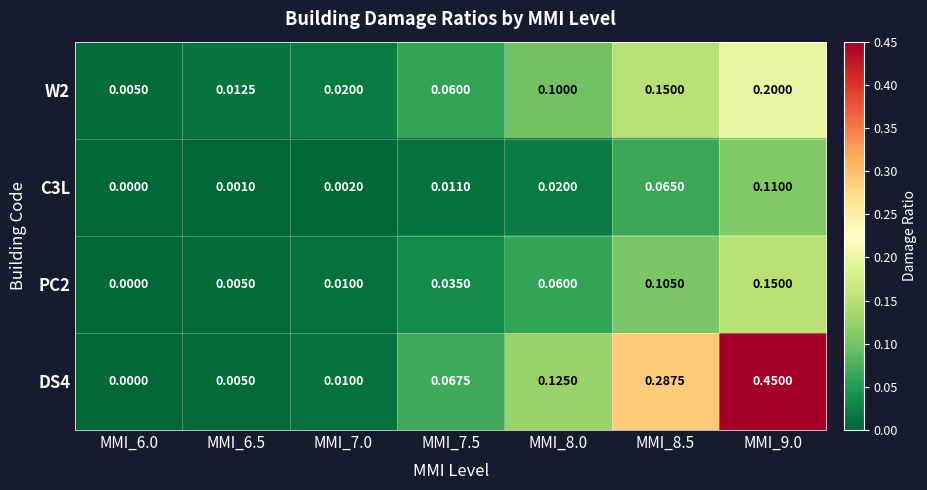

Is the value of C3L at MMI_8.5 greater than the value of PC2 at MMI_7.5?

Yes